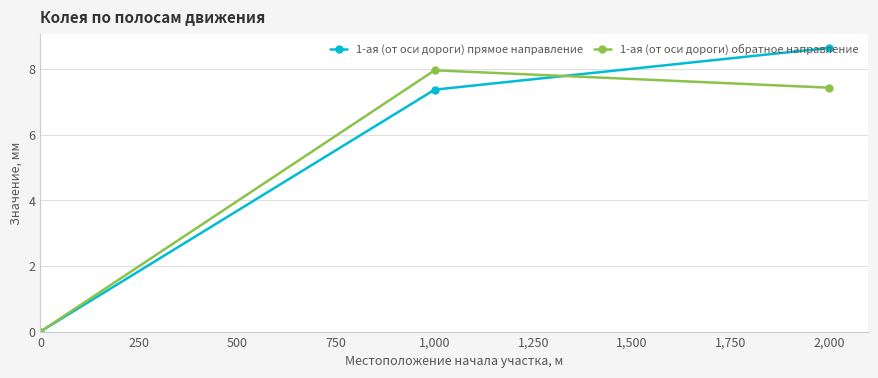

Which series changed the most between 1,000 and 2,000?

1-ая (от оси дороги) прямое направление